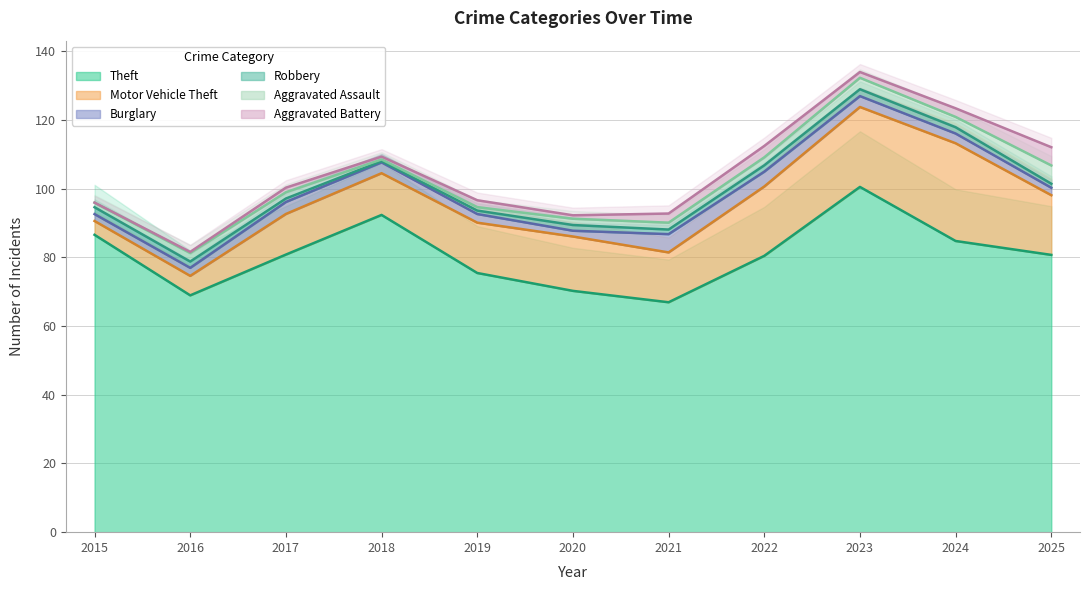

At which category is the sum across all series the highest?

2023